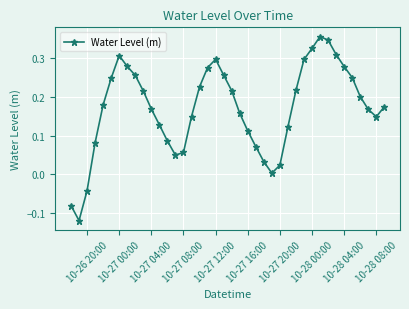

What is the sum of all values?

6.8